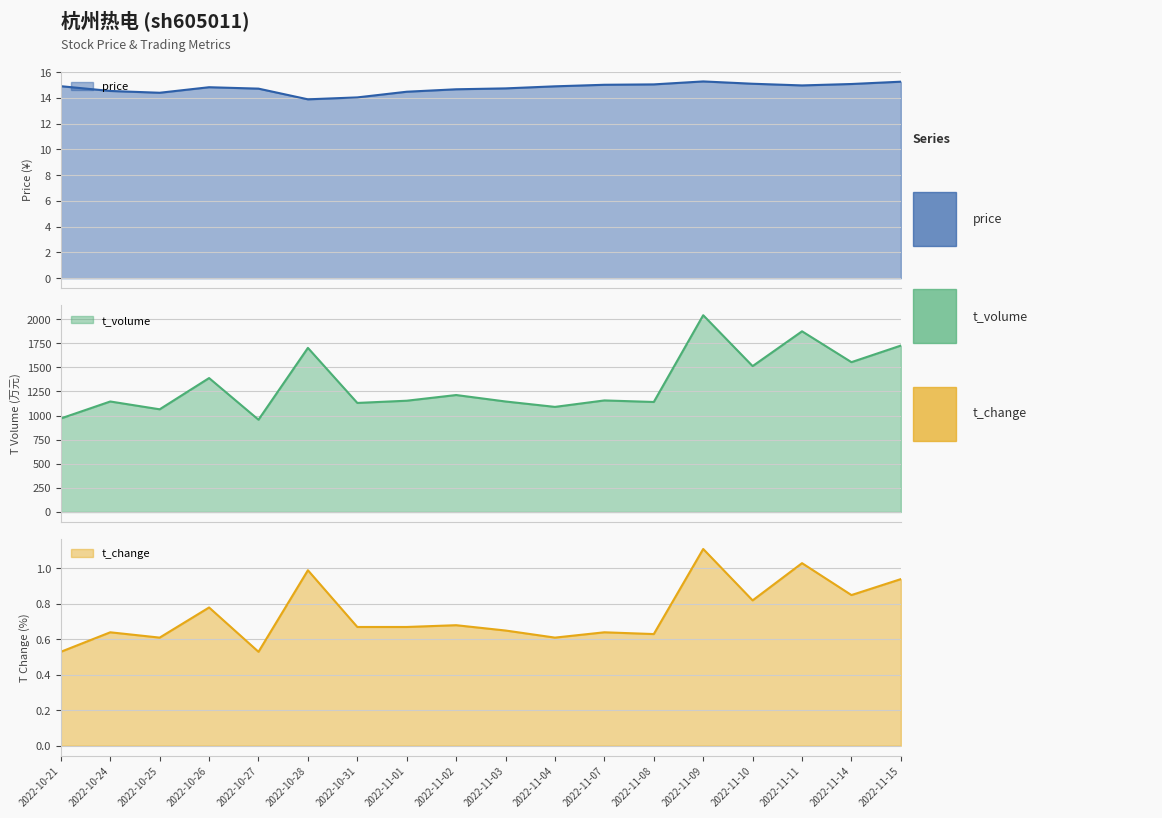

True or false: t_volume and price intersect in this chart.

False